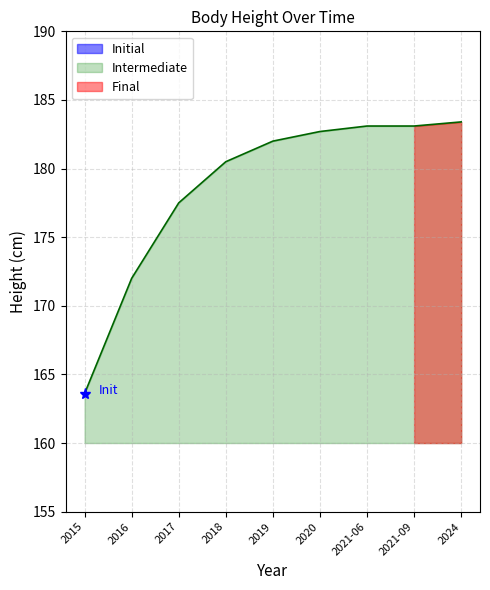

Reading left to right, extract all data points from this chart.

2015=163.6	2016=172.0	2017=177.5	2018=180.5	2019=182.0	2020=182.7	2021-06=183.1	2021-09=183.1	2024=183.4